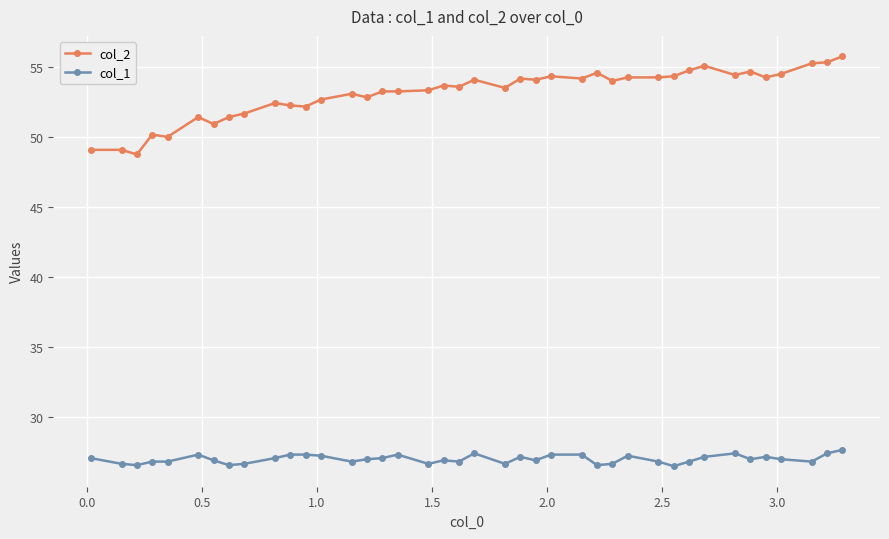

What are all the series names shown in the legend?

col_2, col_1